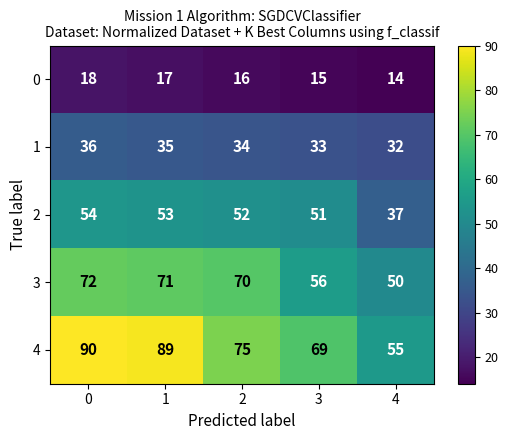

Reading right to left, extract all data points from this chart.

0: 14	15	16	17	18
1: 32	33	34	35	36
2: 37	51	52	53	54
3: 50	56	70	71	72
4: 55	69	75	89	90